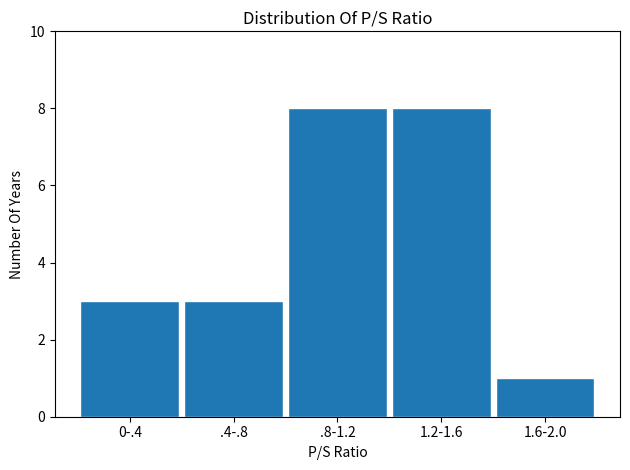

Reading right to left, what are all the values shown in this chart?

1	8	8	3	3